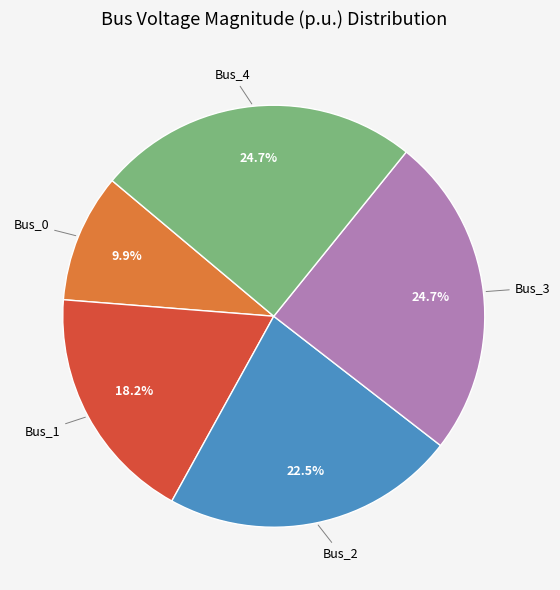

Is there any slice that represents more than half of the pie?

No